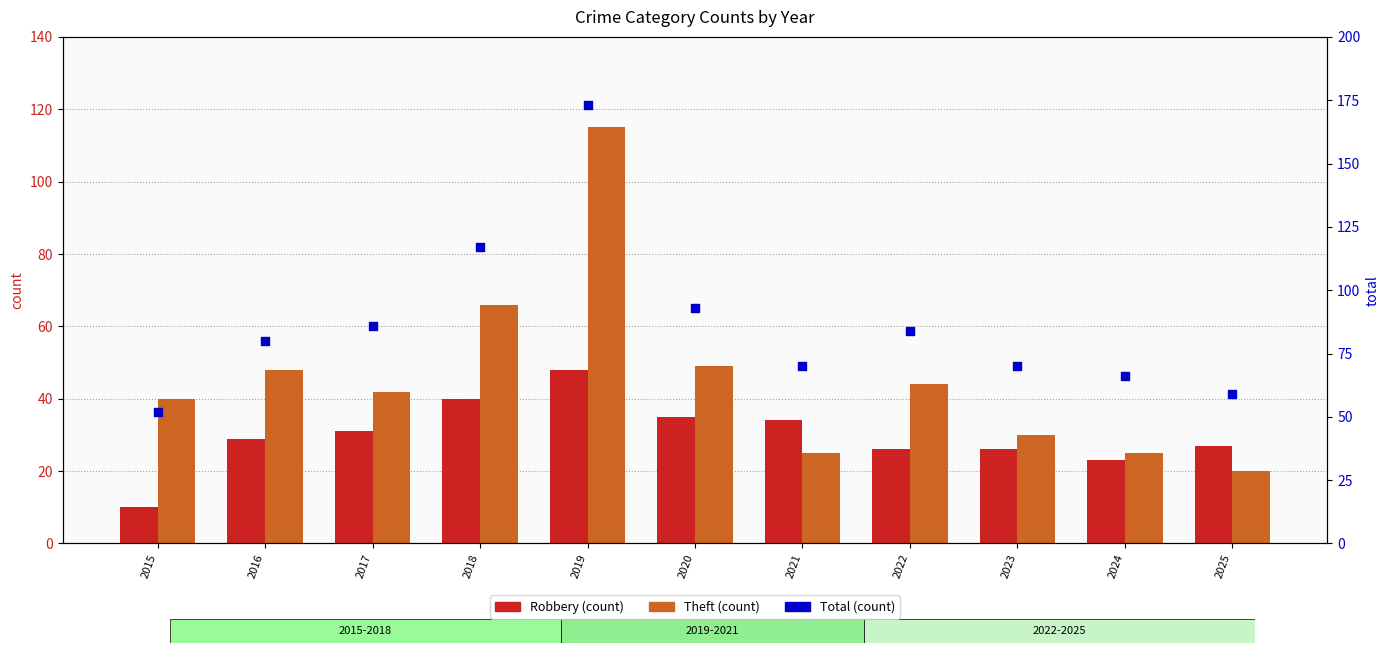

Which series contains the lowest Y value?

Robbery